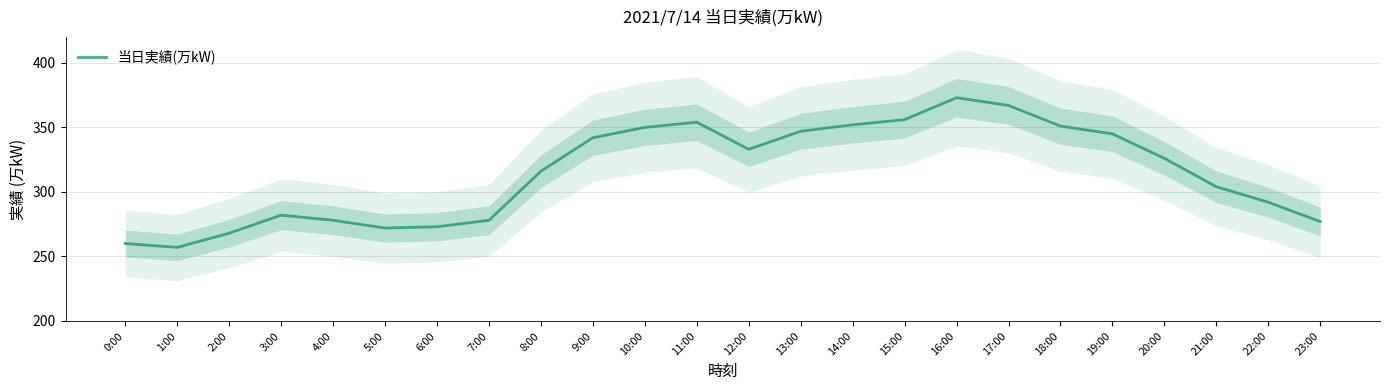

What is the difference between the values at 15:00 and 2:00?

88